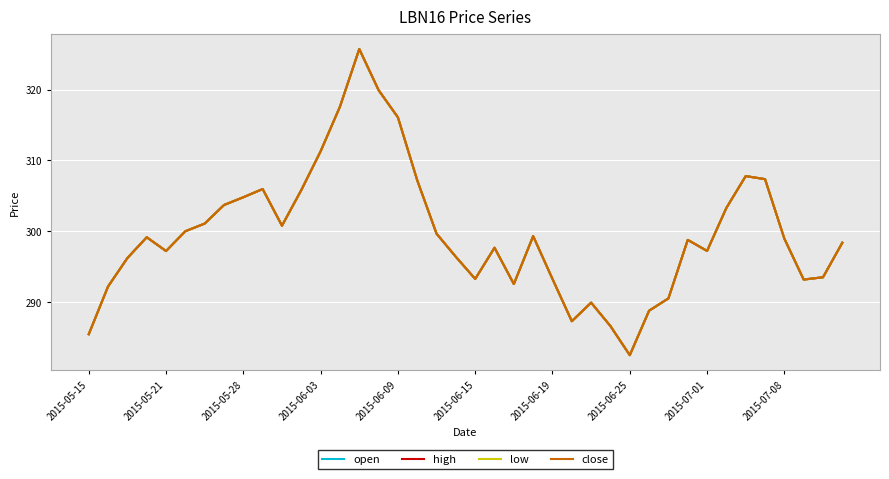

What is the sum of all high values?

11986.8